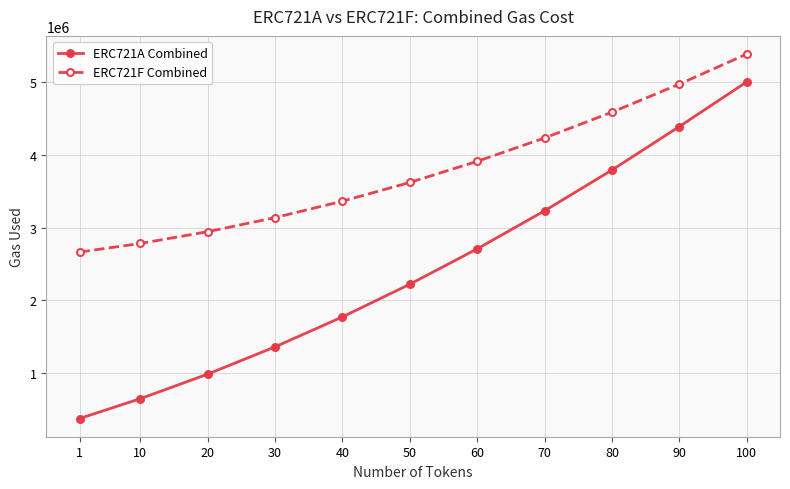

True or false: ERC721A Combined has a value of 4390471 at 90.

True